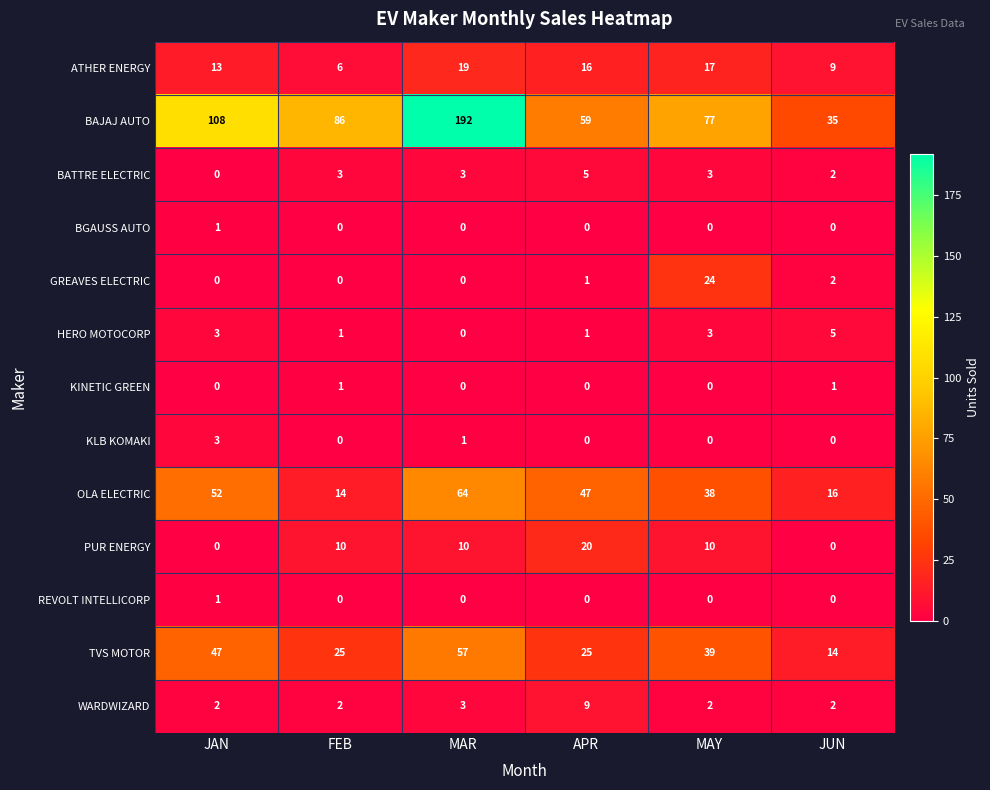

What is the total value across all series at MAY?

213